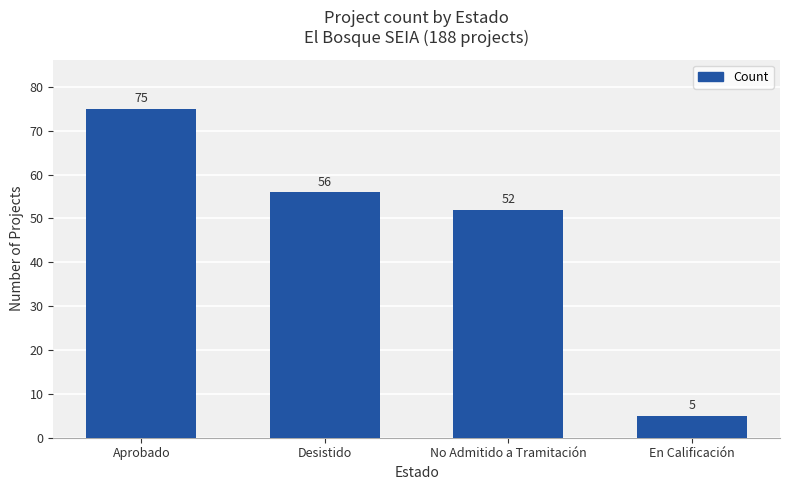

What is the smallest value displayed?

5